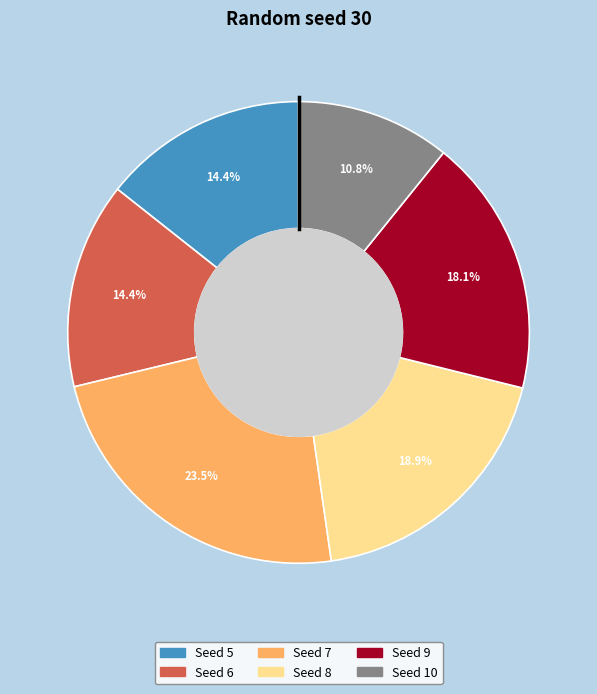

What is the smallest slice in the pie chart?

Seed 10